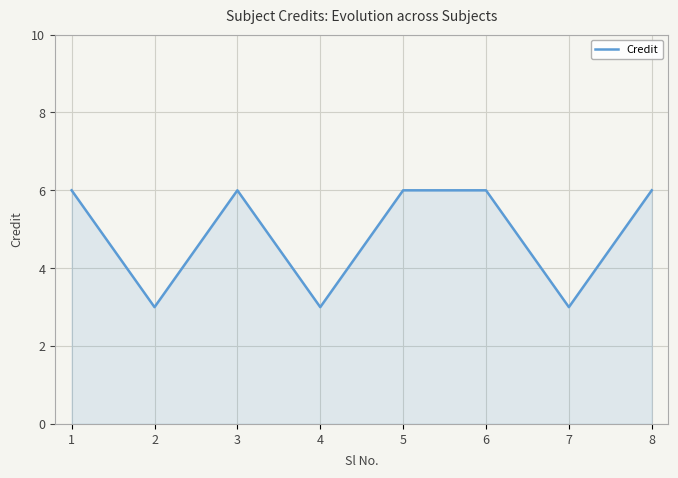

How many lines are shown in the chart?

1